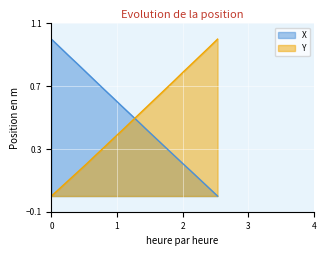

The X series shows 0.1 at 13.8. True or false?

True